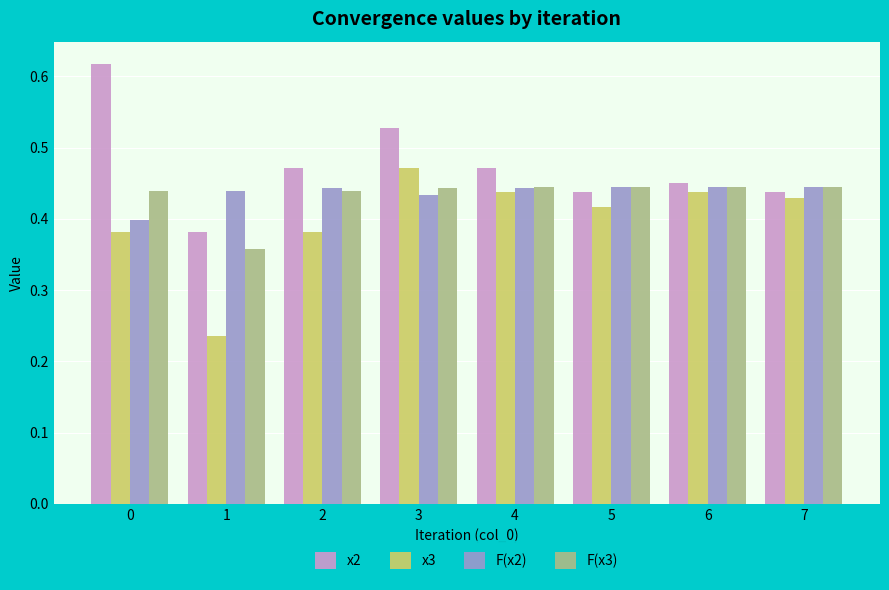

What is the sum of all x3 values?

3.2